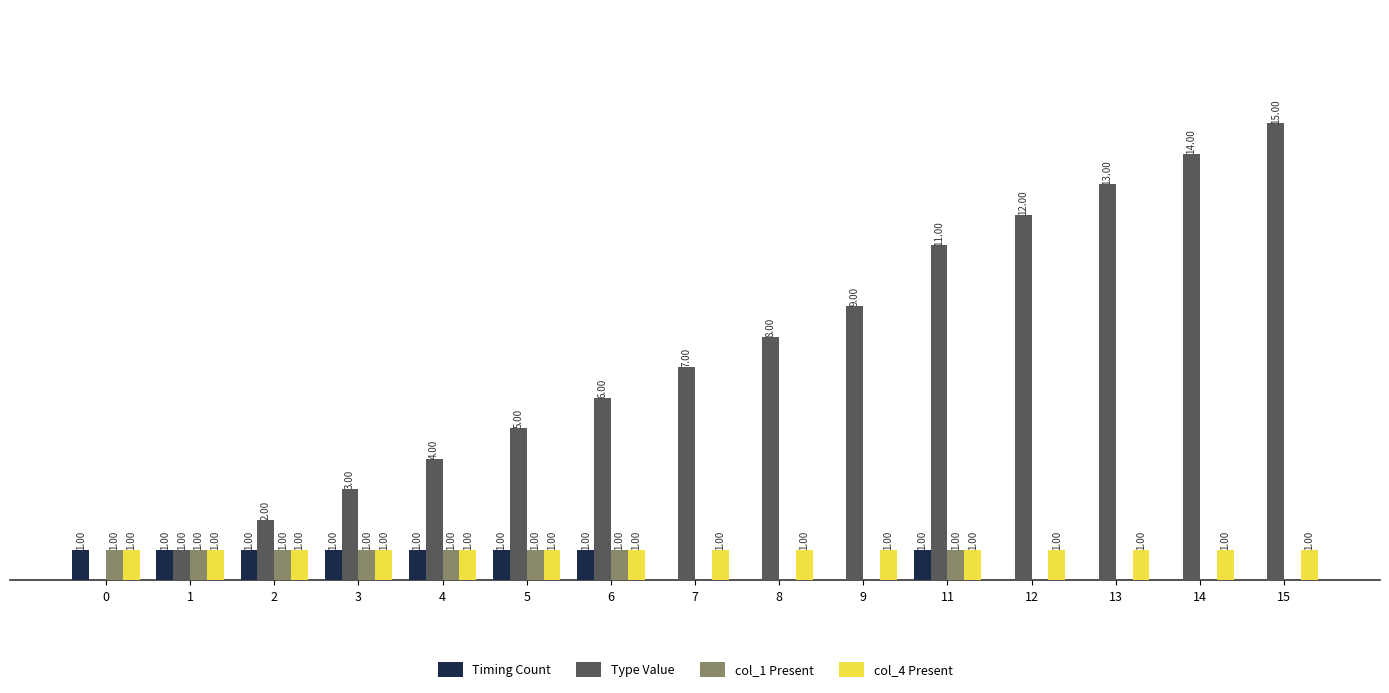

Which series changed the most between 3 and 14?

Type Value